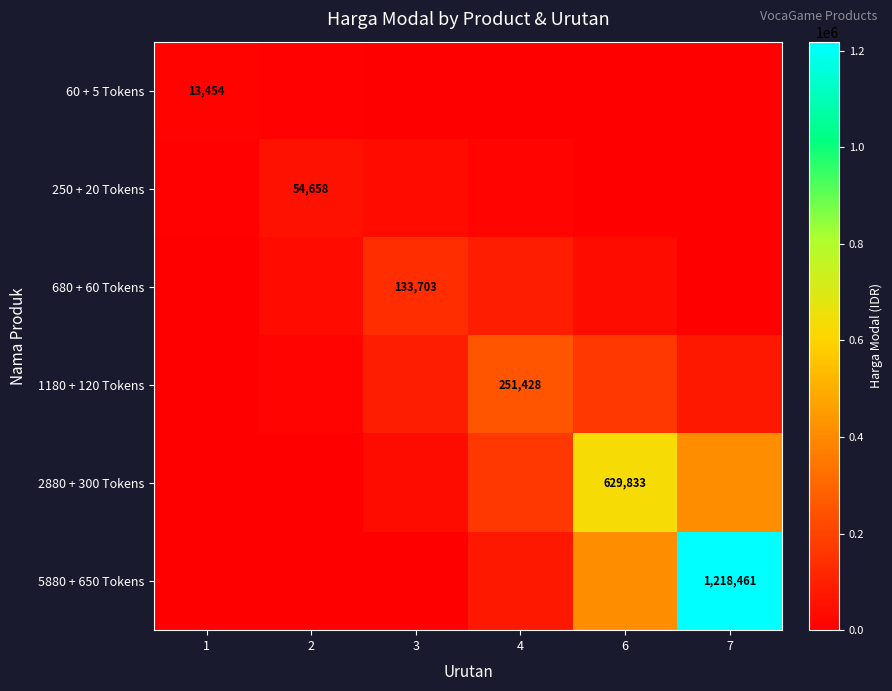

What is the total value across all series at 4?

593589.0